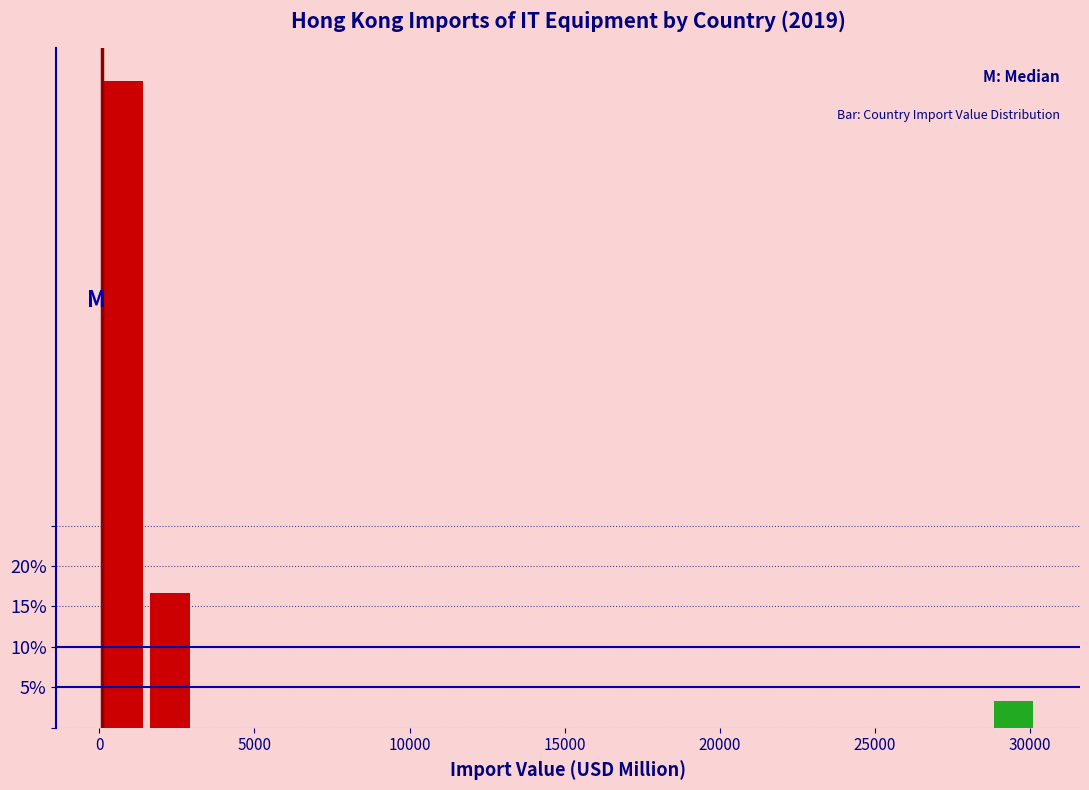

Read against the x-axis, roughly where is the centre of the tallest bar?

1000